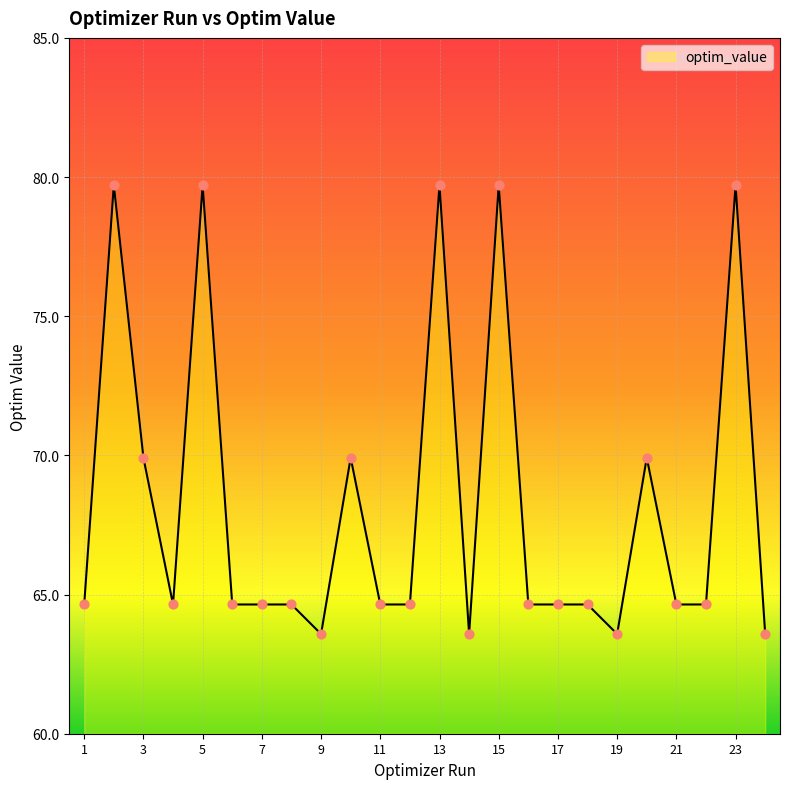

What is the minimum value shown in the chart?

63.6